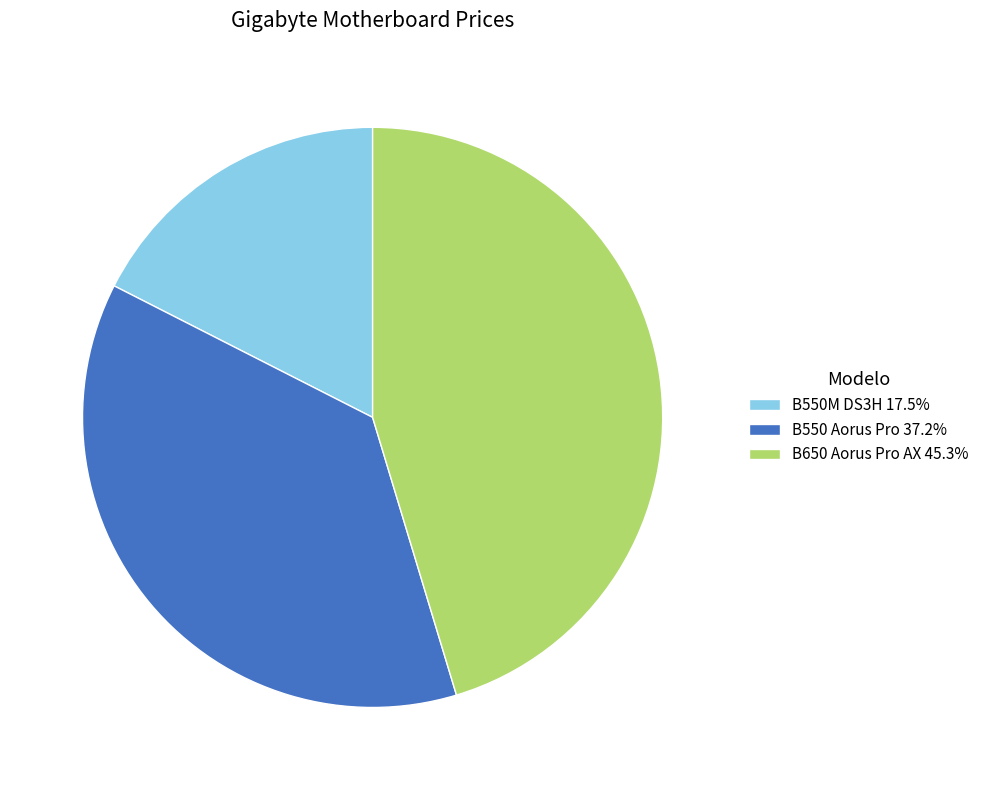

Is there any slice that represents more than half of the pie?

No